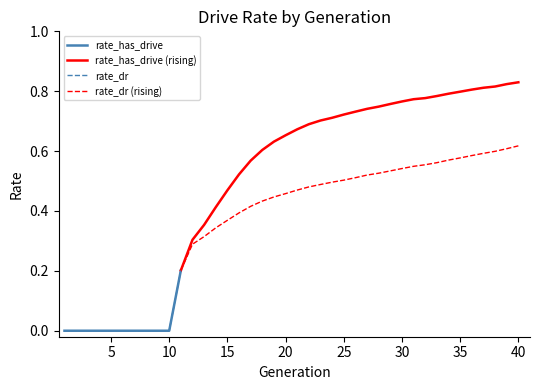

What is the difference between the highest and lowest values at 35?

0.2